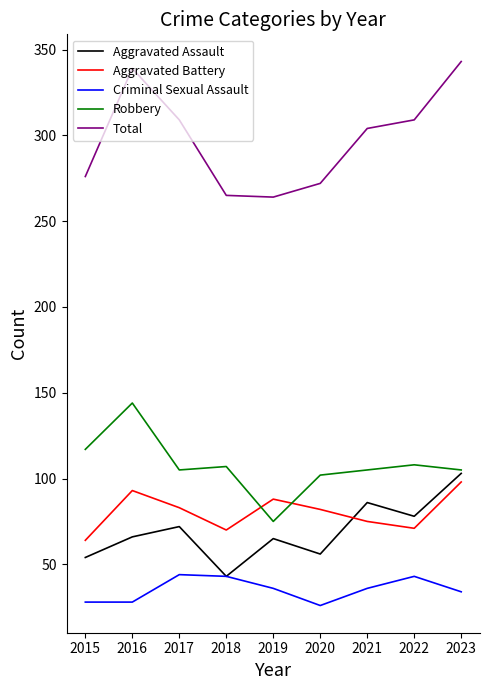

What is the sum of all Aggravated Assault values?

623